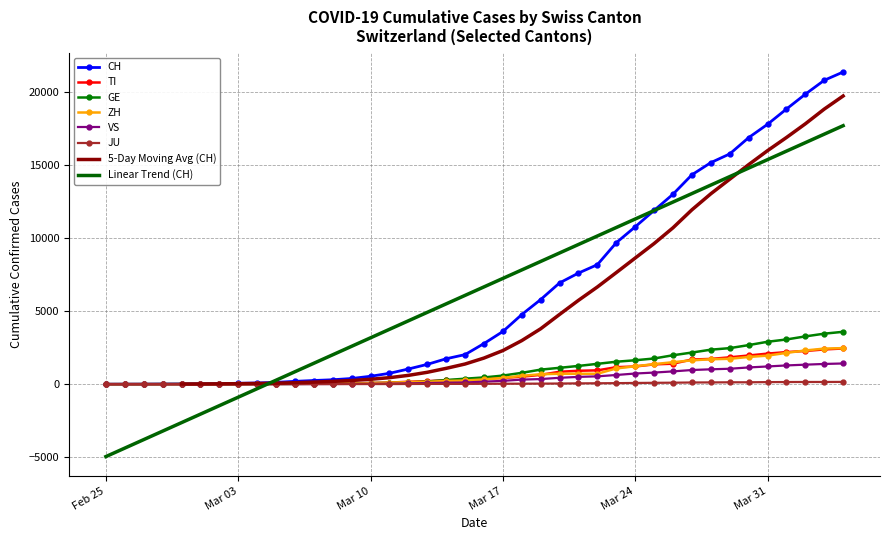

What is the sum of all CH values?

254713.0